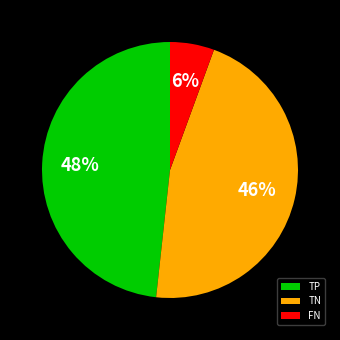

What percentage is the TN slice, to the nearest percent?

46%